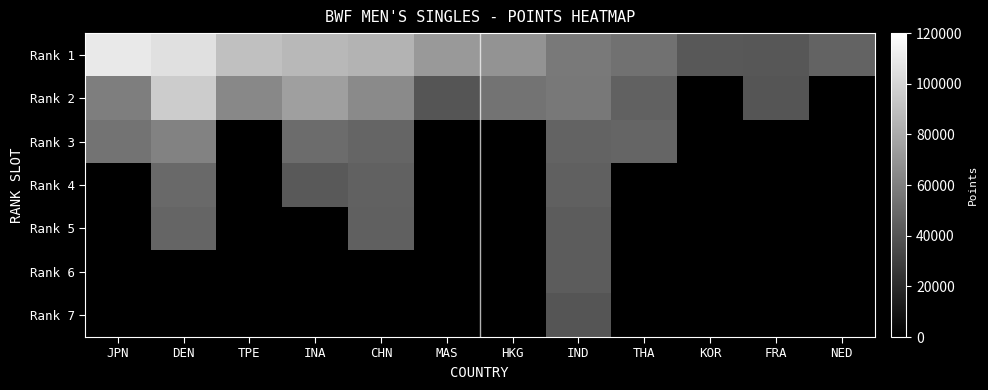

Which category has the highest value in the Rank 4 series?

JPN